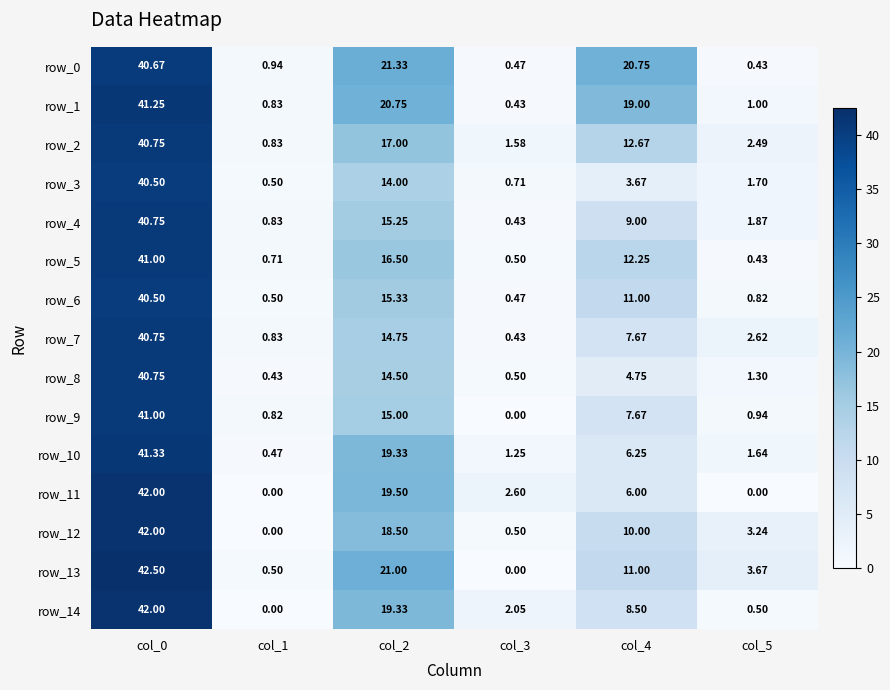

Which series has the largest total across all categories?

row_0